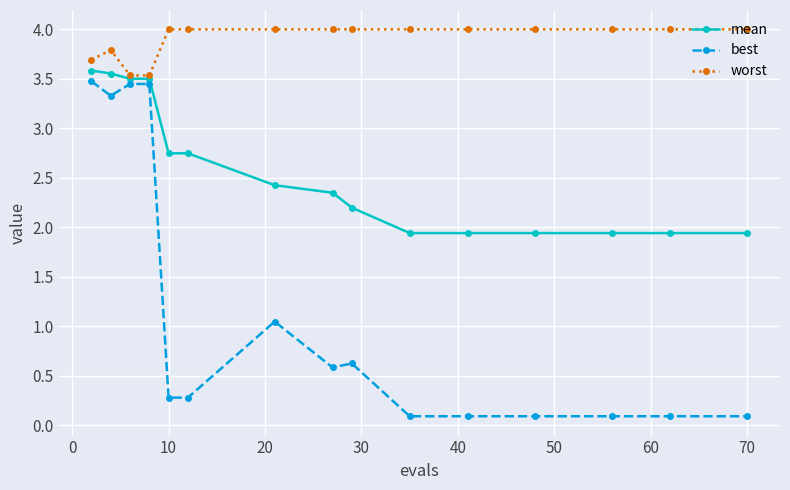

True or false: best and worst intersect in this chart.

False